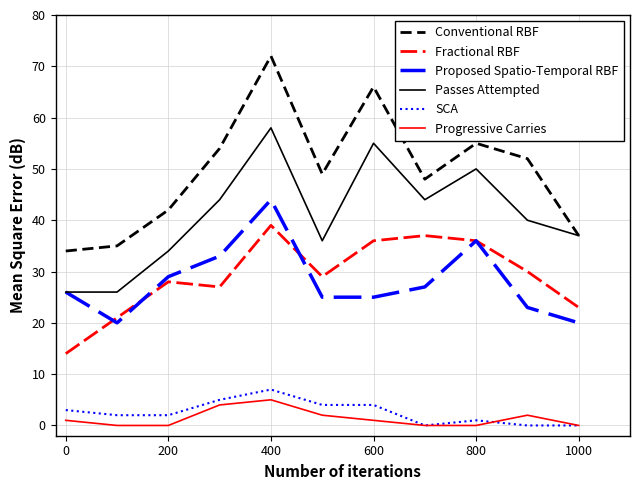

Which series has the largest range (max minus min)?

Conventional RBF